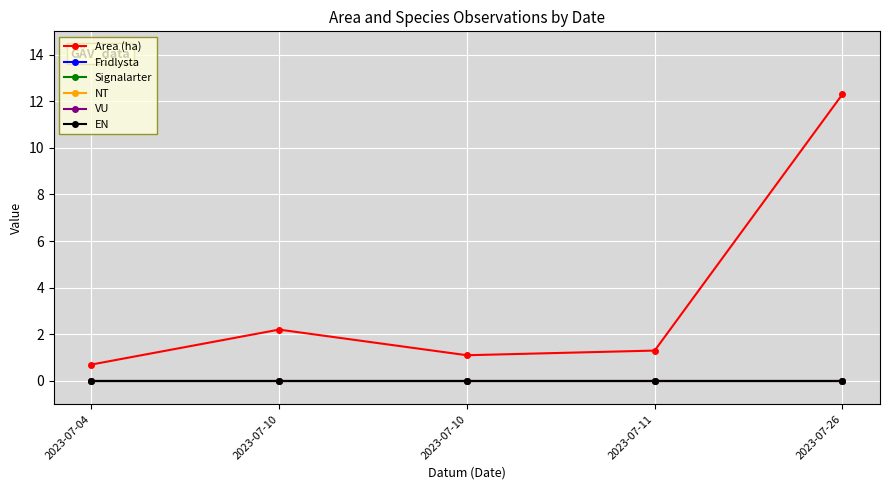

The value of EN at 2023-07-26 is 0.0. True or false?

True